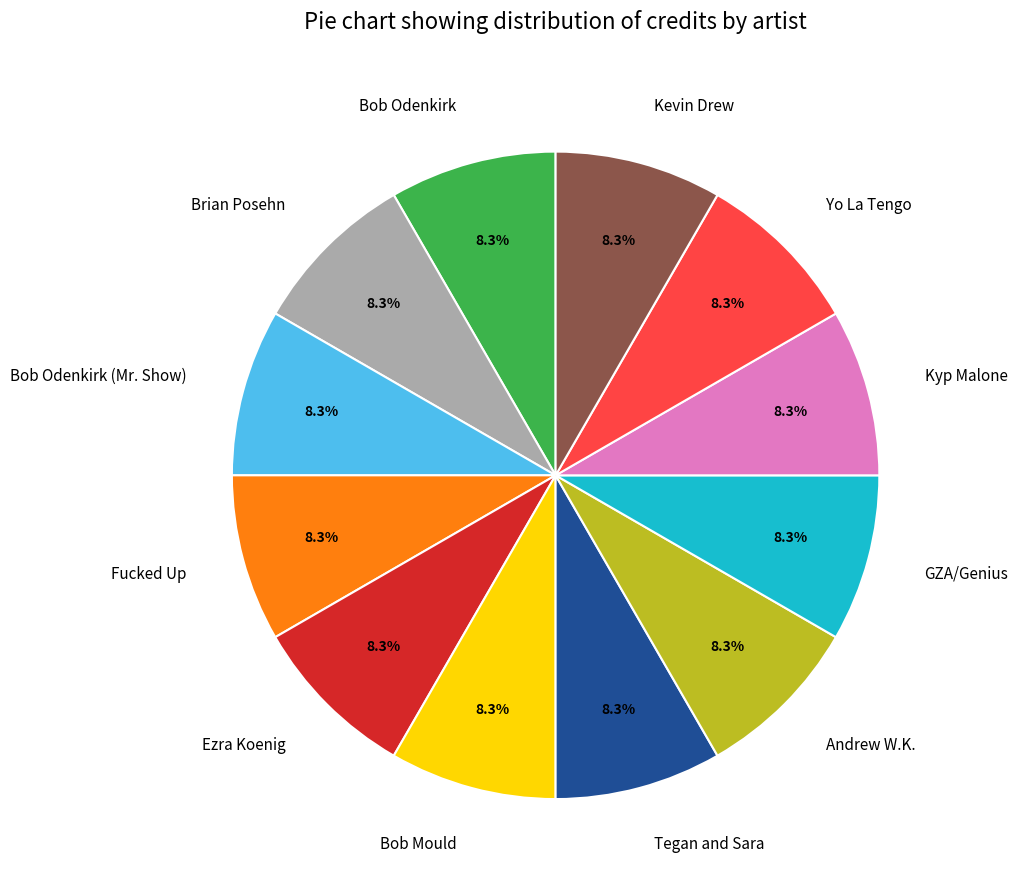

What percentage is the Andrew W.K. slice, to the nearest percent?

8%